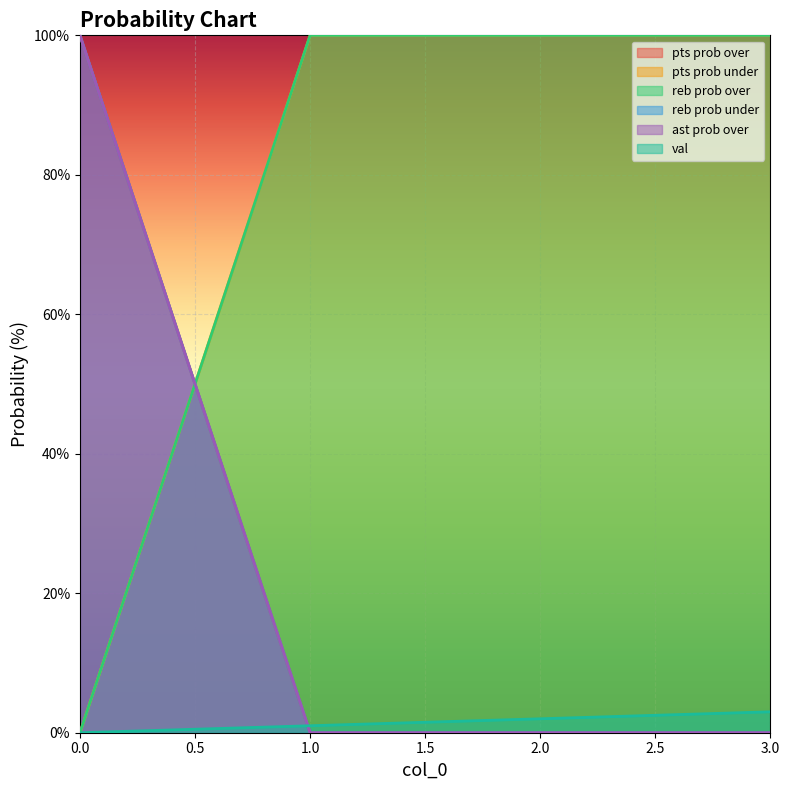

What is the sum of the reb prob over values at 3 and 0?

100